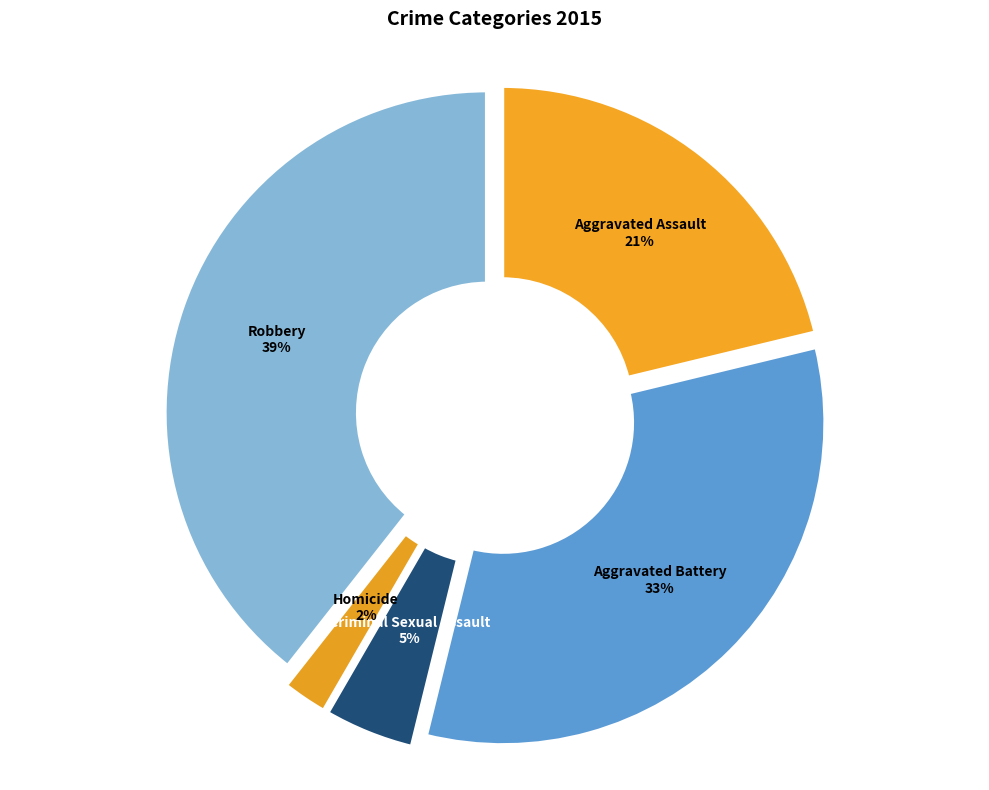

Is there a majority slice in this chart?

No